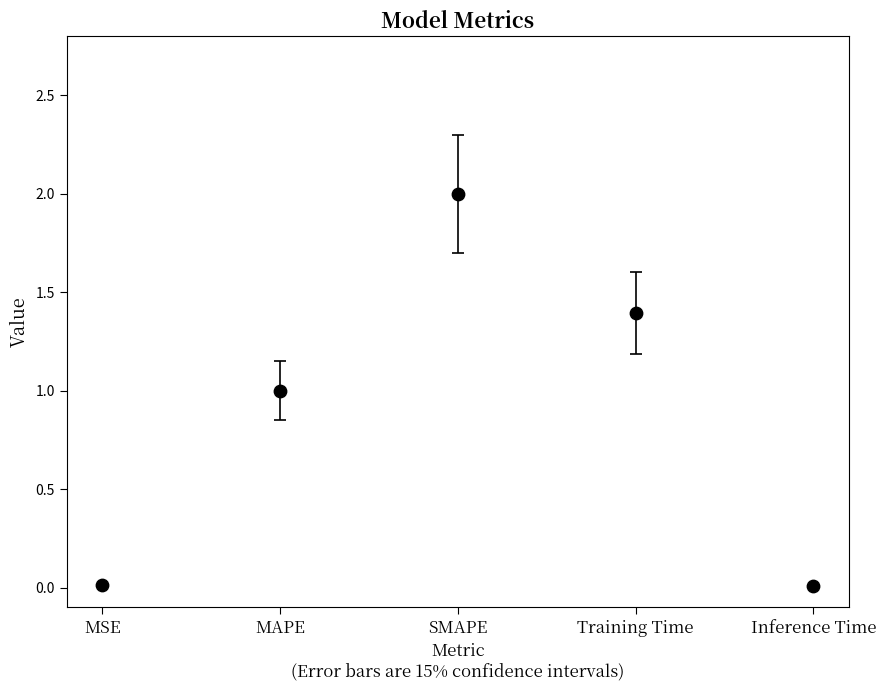

What is the range of Y values (max minus min)?

2.0